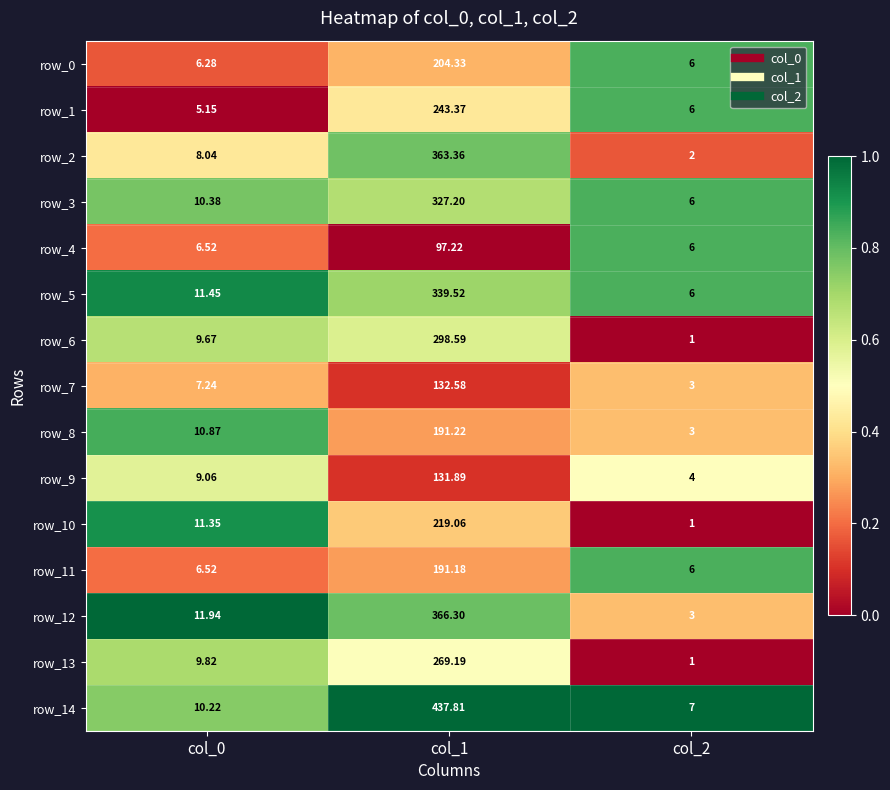

Reading left to right, extract all data points from this chart.

row_0: 0.2	0.3	0.8
row_1: 0.0	0.4	0.8
row_2: 0.4	0.8	0.2
row_3: 0.8	0.7	0.8
row_4: 0.2	0.0	0.8
row_5: 0.9	0.7	0.8
row_6: 0.7	0.6	0.0
row_7: 0.3	0.1	0.3
row_8: 0.8	0.3	0.3
row_9: 0.6	0.1	0.5
row_10: 0.9	0.4	0.0
row_11: 0.2	0.3	0.8
row_12: 1.0	0.8	0.3
row_13: 0.7	0.5	0.0
row_14: 0.7	1.0	1.0